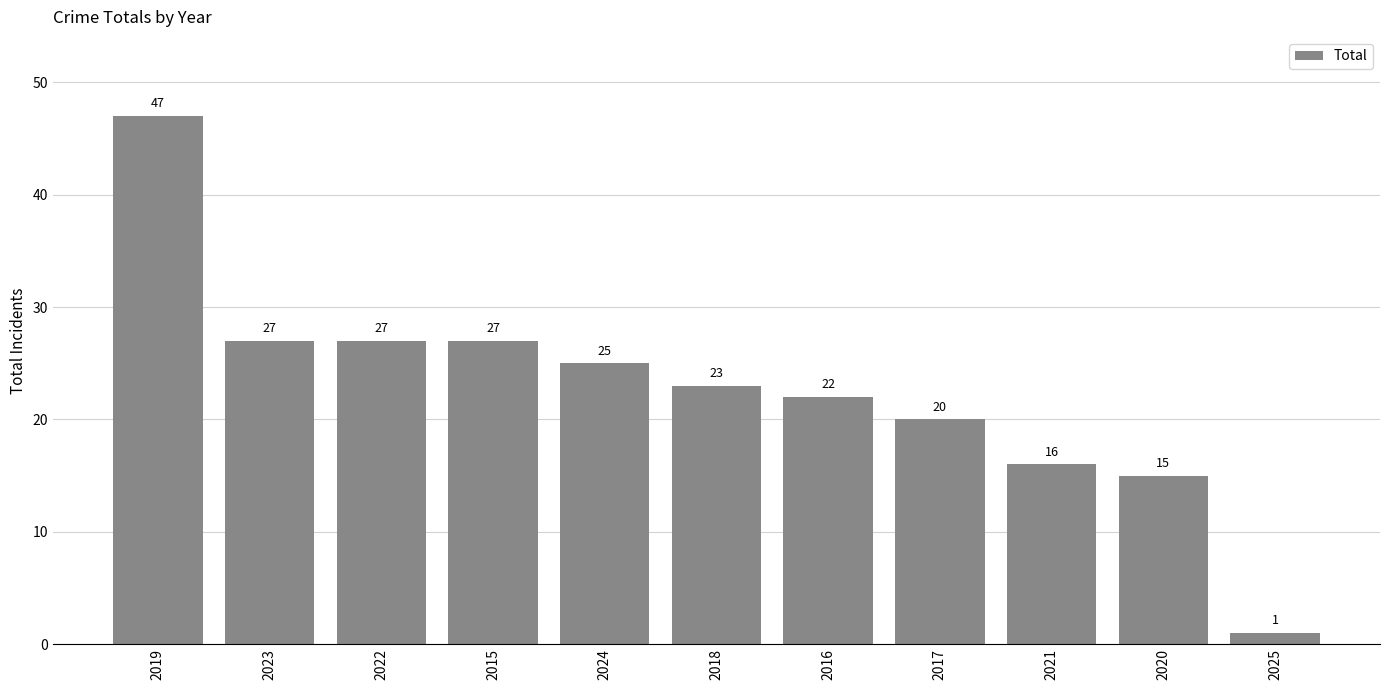

What is the maximum value shown in the chart?

47